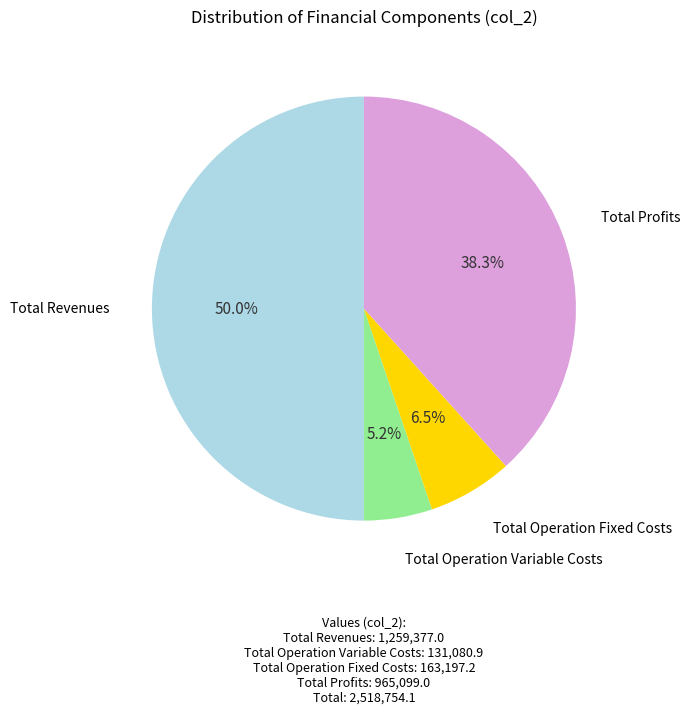

How many segments does this pie chart have?

4